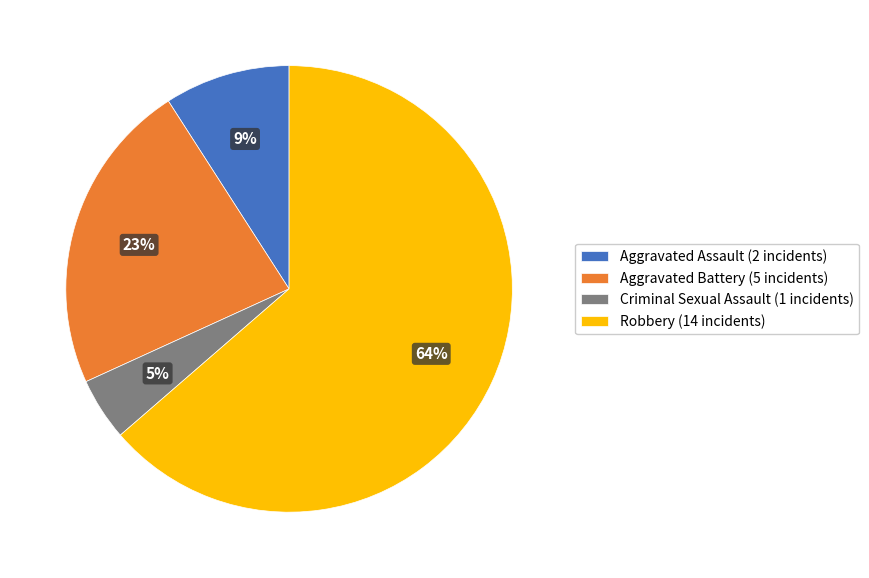

Which slice represents more than half of the pie?

Robbery